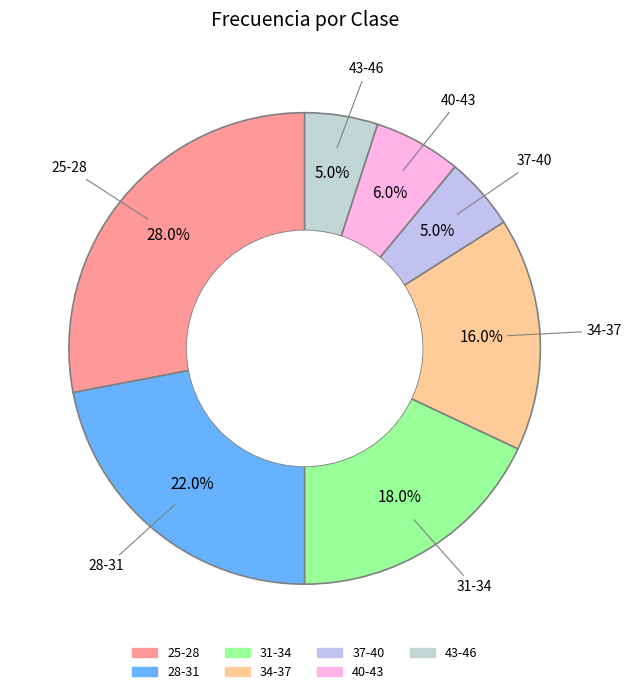

Between 40-43 and 25-28, which is larger?

25-28